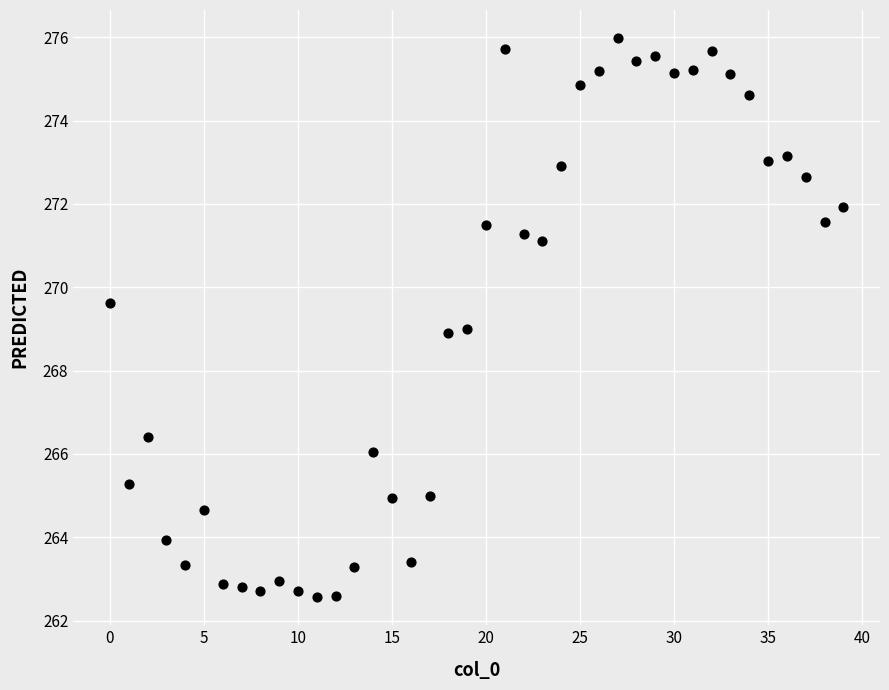

What is the range of Y values (max minus min)?

13.4